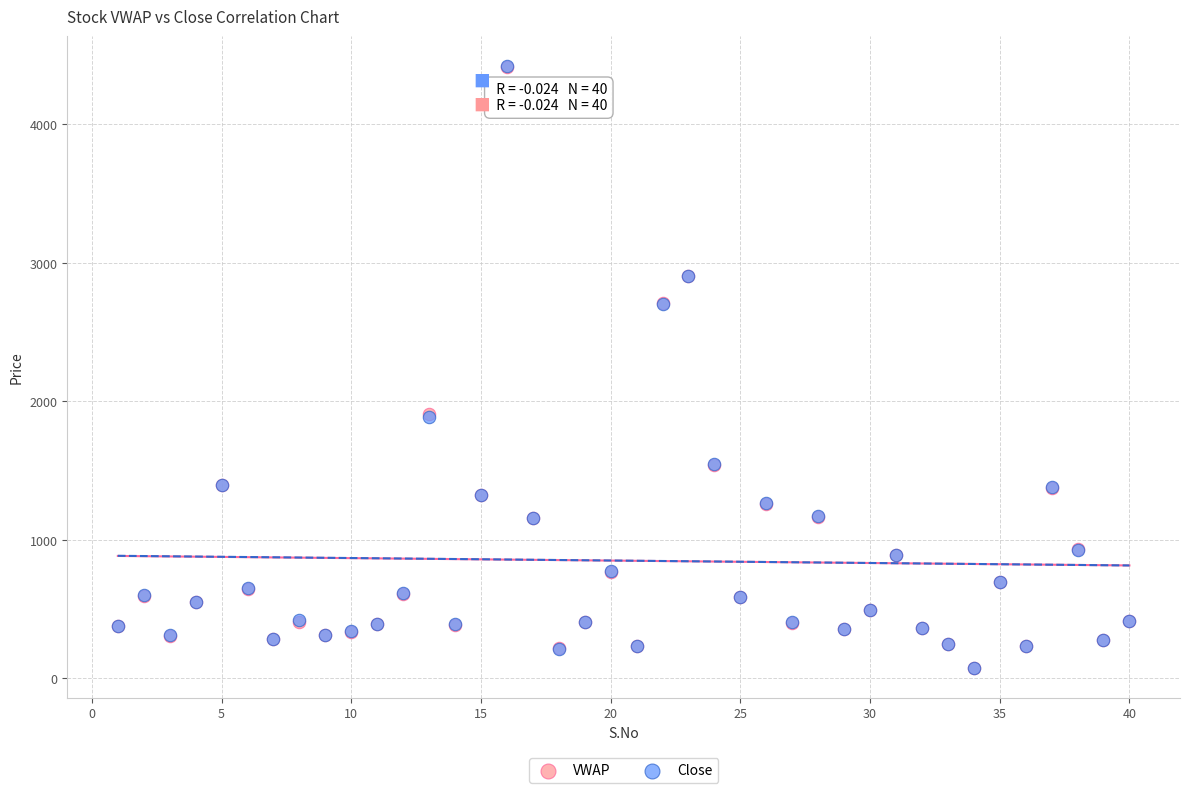

What are all the series names shown in the legend?

VWAP, Close